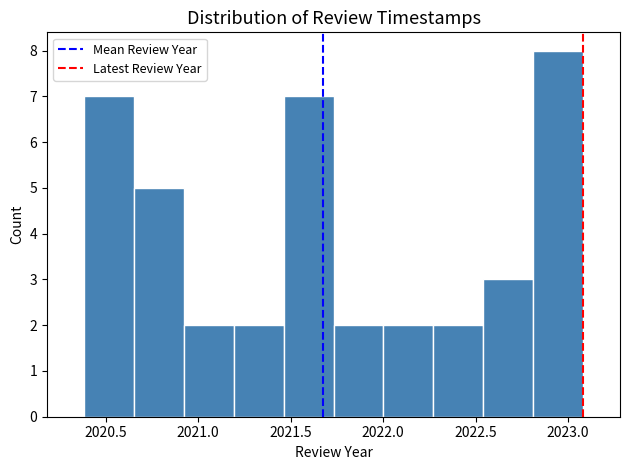

Reading left to right, transcribe this chart: for each bar, give the range it covers on the x-axis and its height. Neither the bar edges nor the heights are printed on the chart, so give them approximately, as read against the axes.

2020.40 to 2020.65: 7
2020.65 to 2020.90: 5
2020.90 to 2021.20: 2
2021.20 to 2021.45: 2
2021.45 to 2021.75: 7
2021.75 to 2022.00: 2
2022.00 to 2022.25: 2
2022.25 to 2022.55: 2
2022.55 to 2022.80: 3
2022.80 to 2023.10: 8